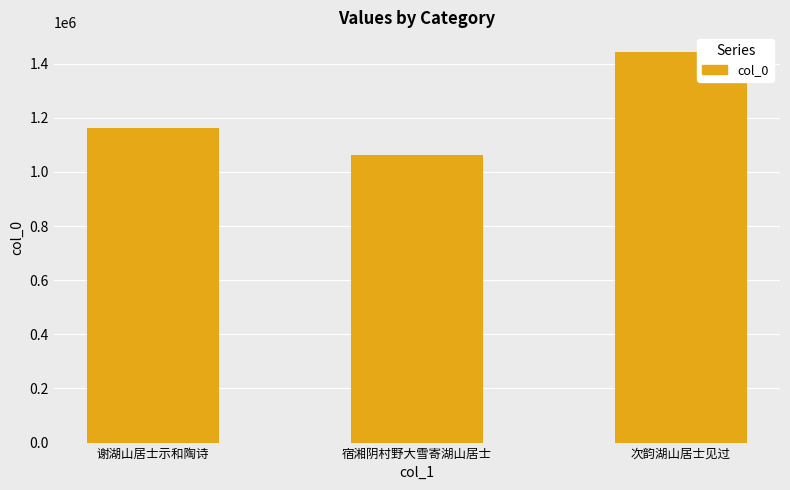

Count the number of data series in this chart.

1